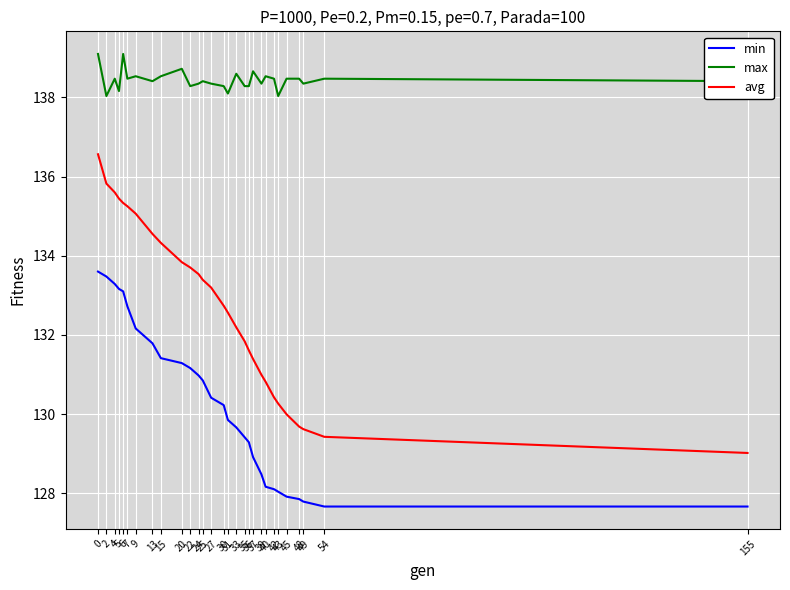

Which series has the largest total across all categories?

max